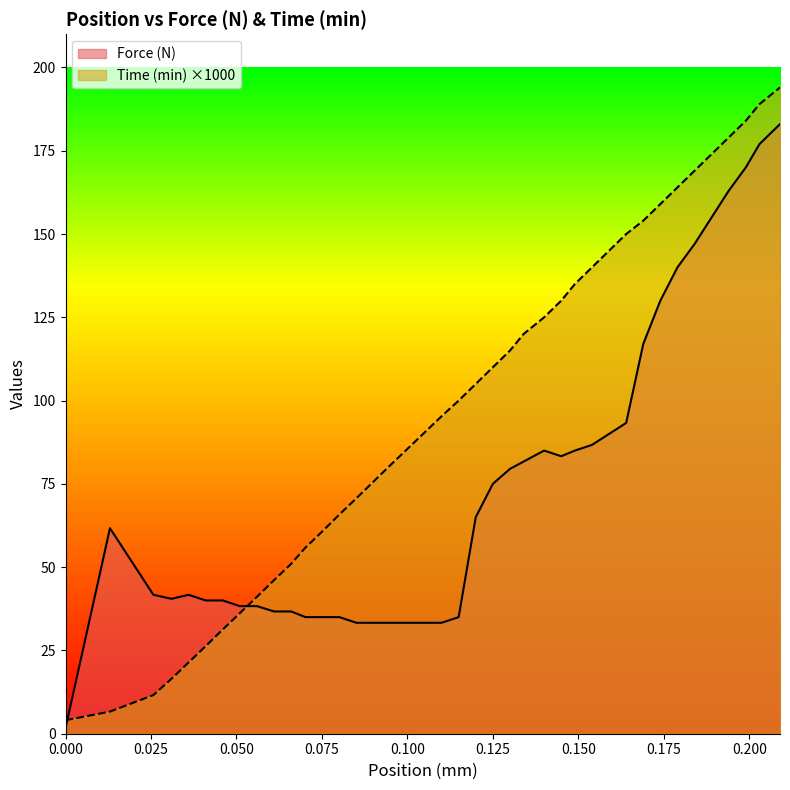

How many categories are shown in the chart?

40